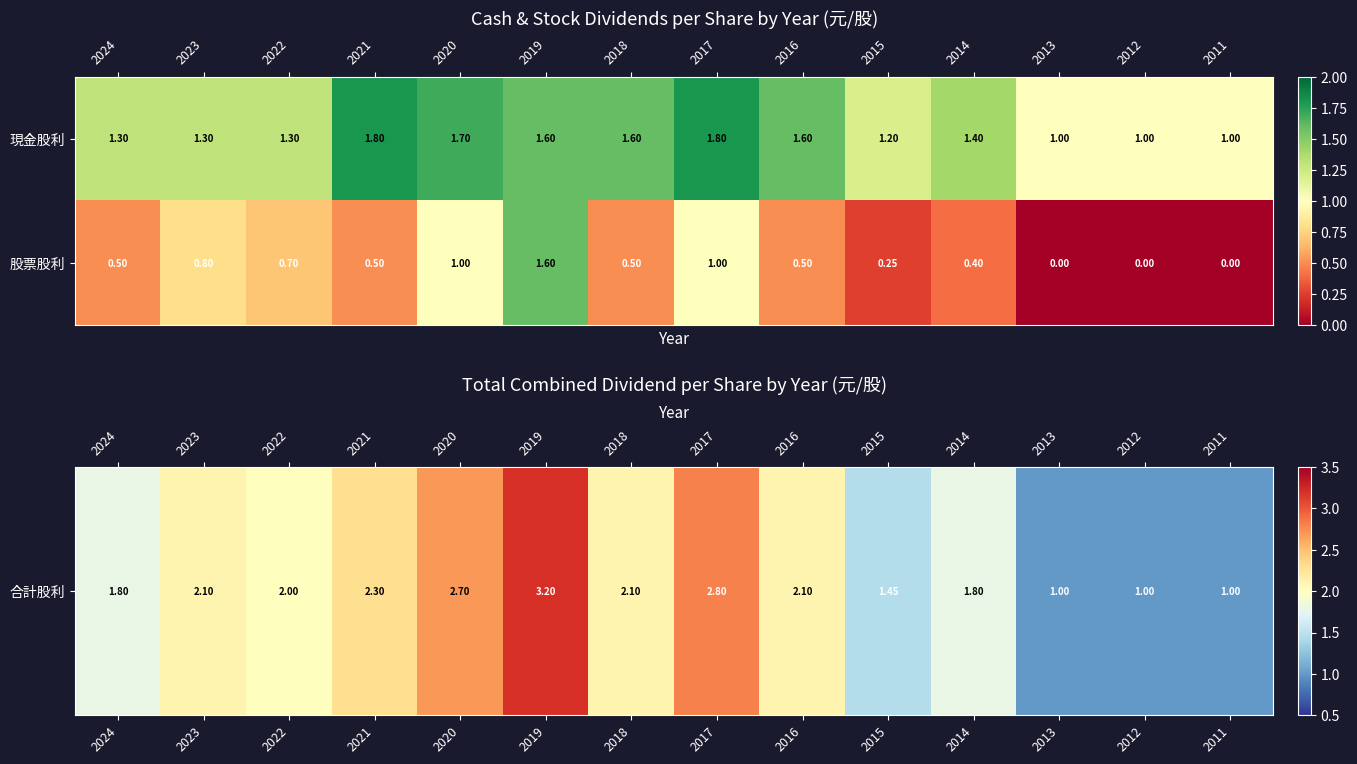

What is the total value across all series at 2023?

2.1